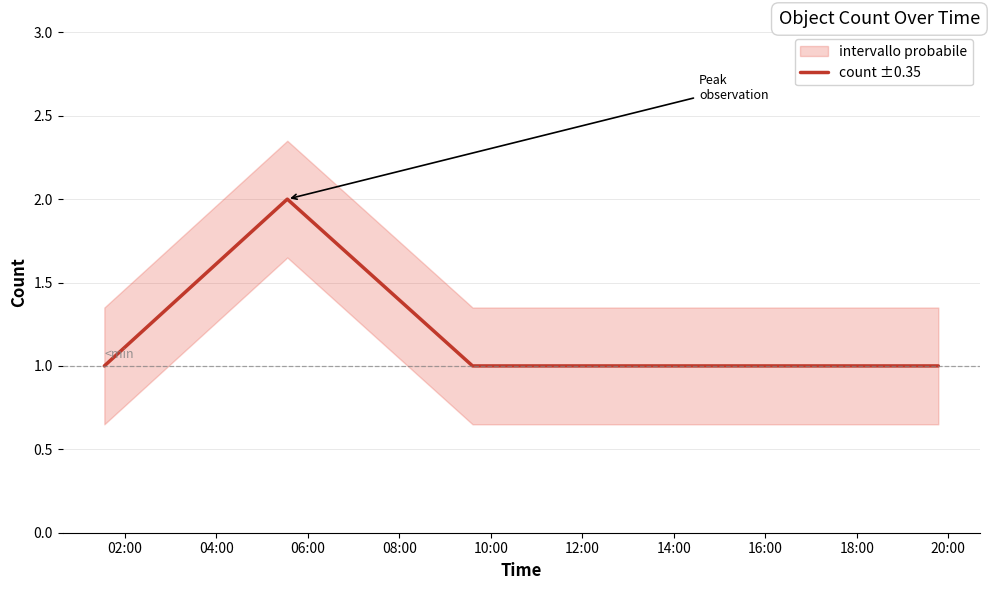

How many points are higher than both their immediate neighbors (excluding endpoints)?

1